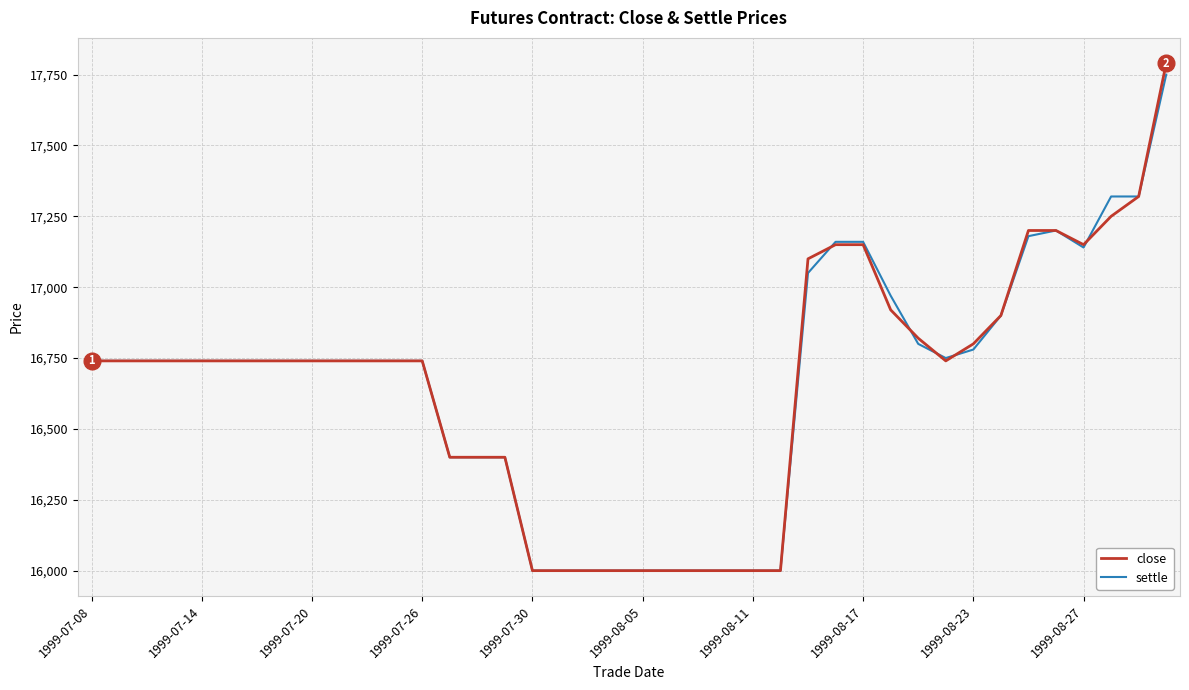

What is the maximum value shown in the chart?

17790